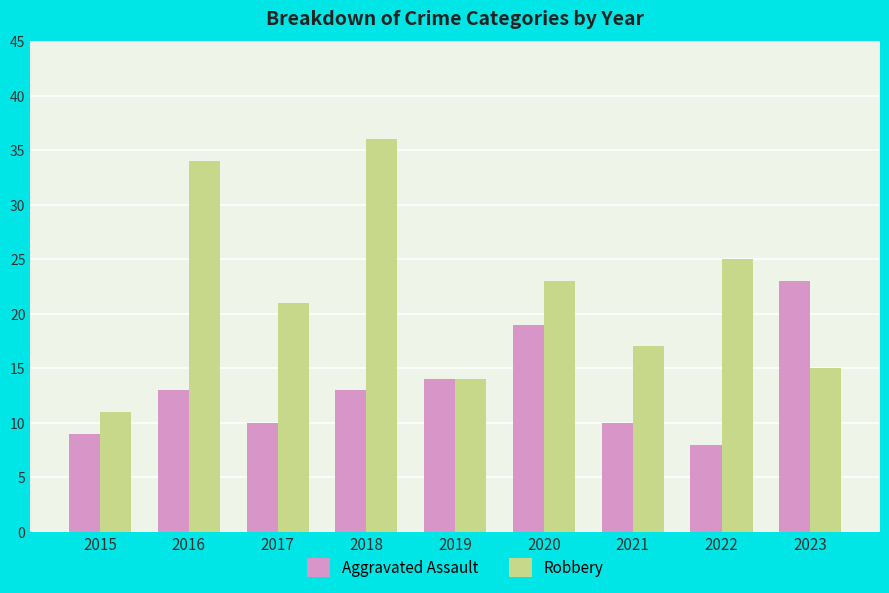

Reading left to right, extract all data points from this chart.

Aggravated Assault: 9	13	10	13	14	19	10	8	23
Robbery: 11	34	21	36	14	23	17	25	15